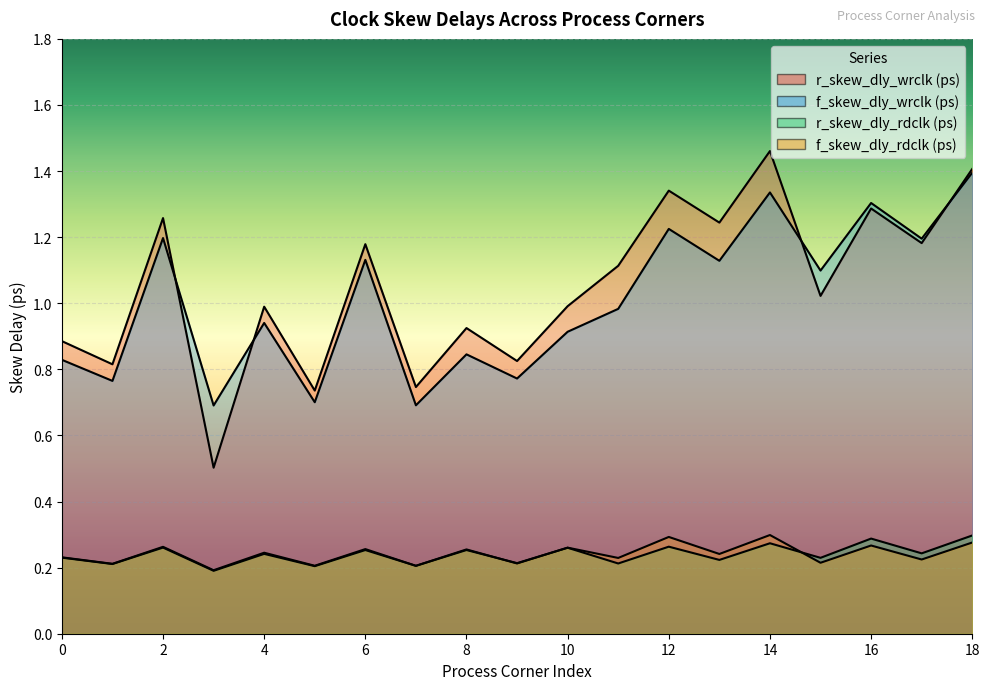

What is the minimum value shown in the chart?

0.2